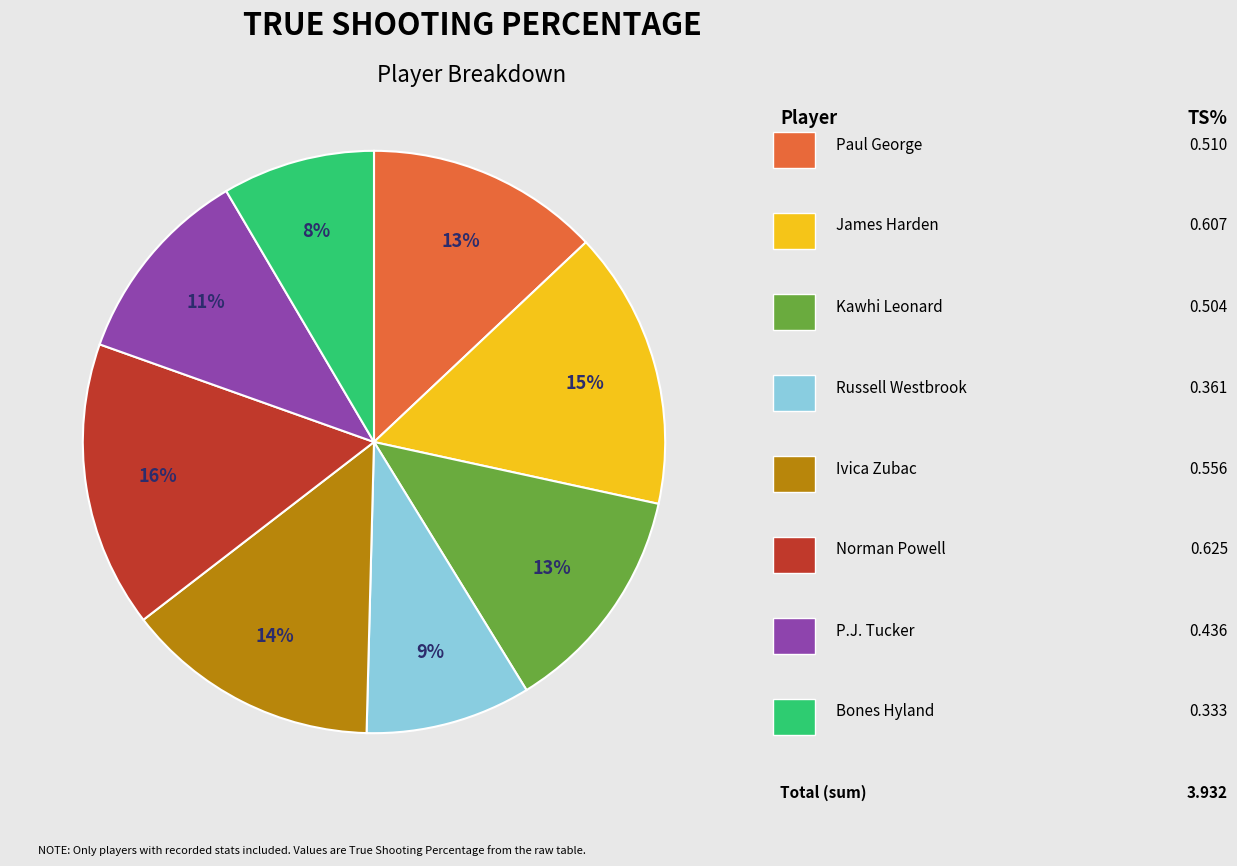

To the nearest percent, what is the average slice percentage?

12%